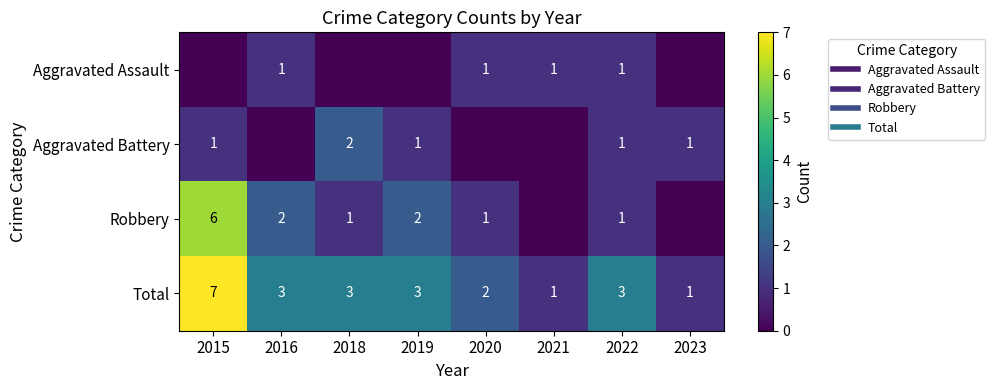

Where is Robbery nearest to the value 3?

2016